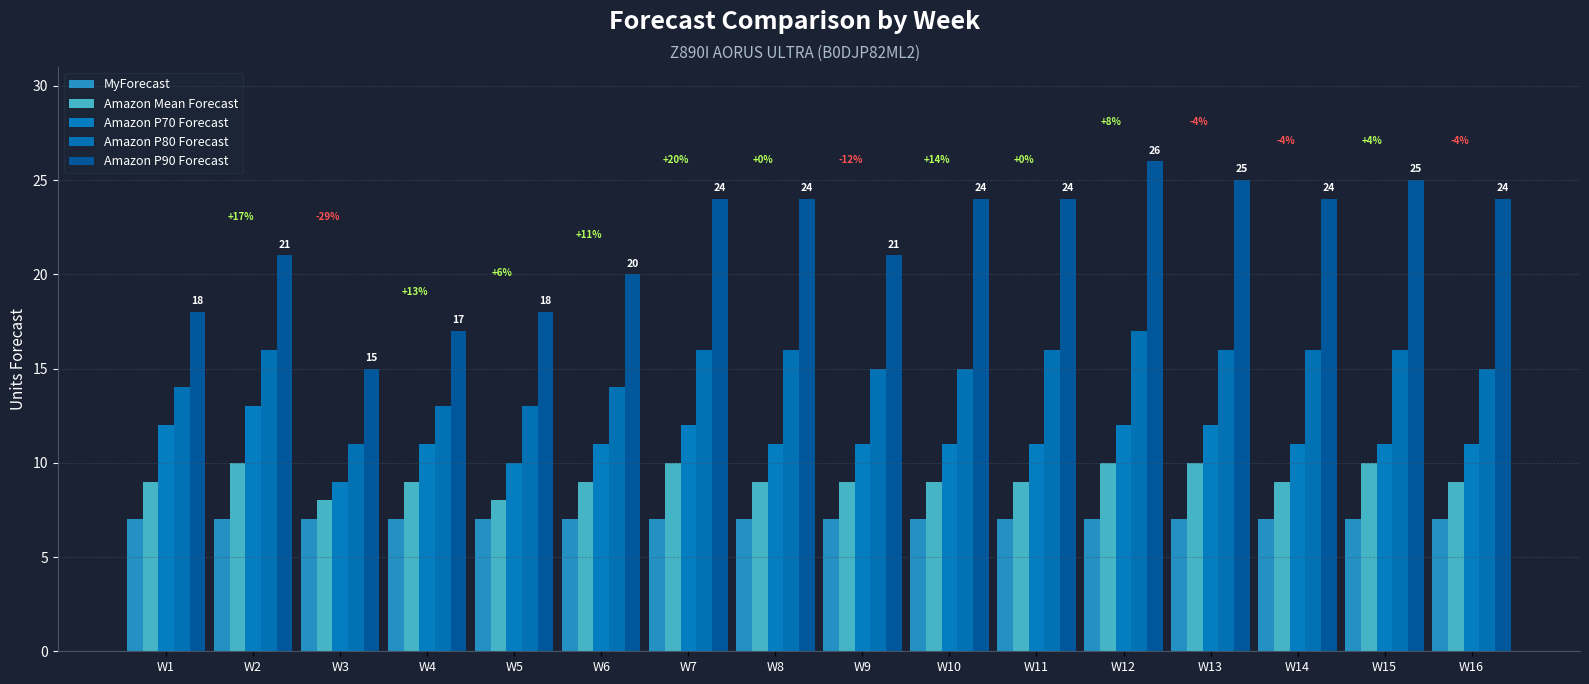

Reading right to left, what are all the values shown in this chart?

MyForecast: 7	7	7	7	7	7	7	7	7	7	7	7	7	7	7	7
Amazon Mean Forecast: 9	10	9	10	10	9	9	9	9	10	9	8	9	8	10	9
Amazon P70 Forecast: 11	11	11	12	12	11	11	11	11	12	11	10	11	9	13	12
Amazon P80 Forecast: 15	16	16	16	17	16	15	15	16	16	14	13	13	11	16	14
Amazon P90 Forecast: 24	25	24	25	26	24	24	21	24	24	20	18	17	15	21	18